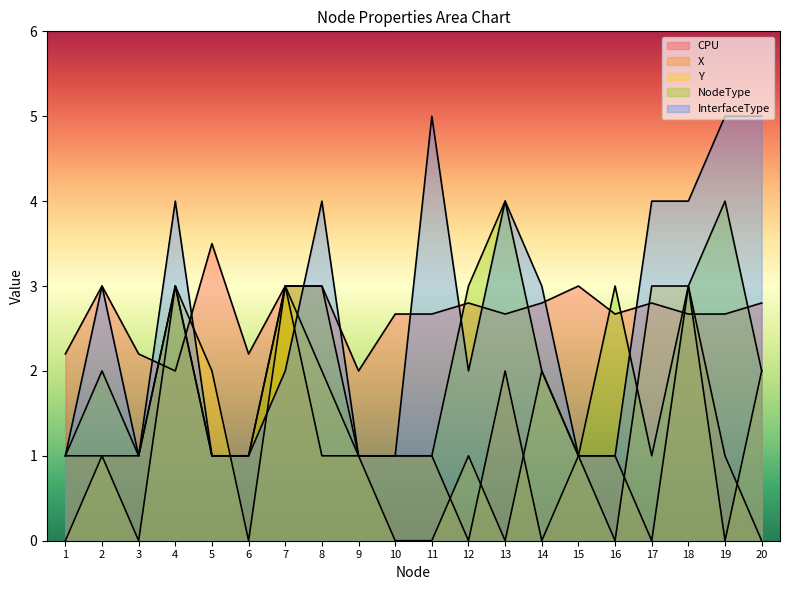

At how many categories does at least one series exceed 1?

20